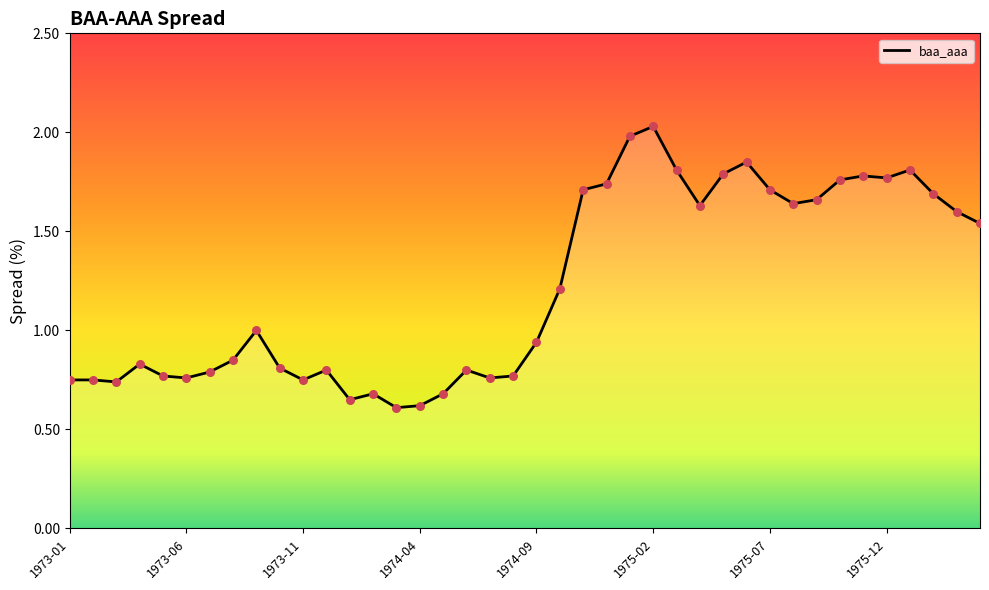

What is the difference between the maximum and minimum values?

1.4